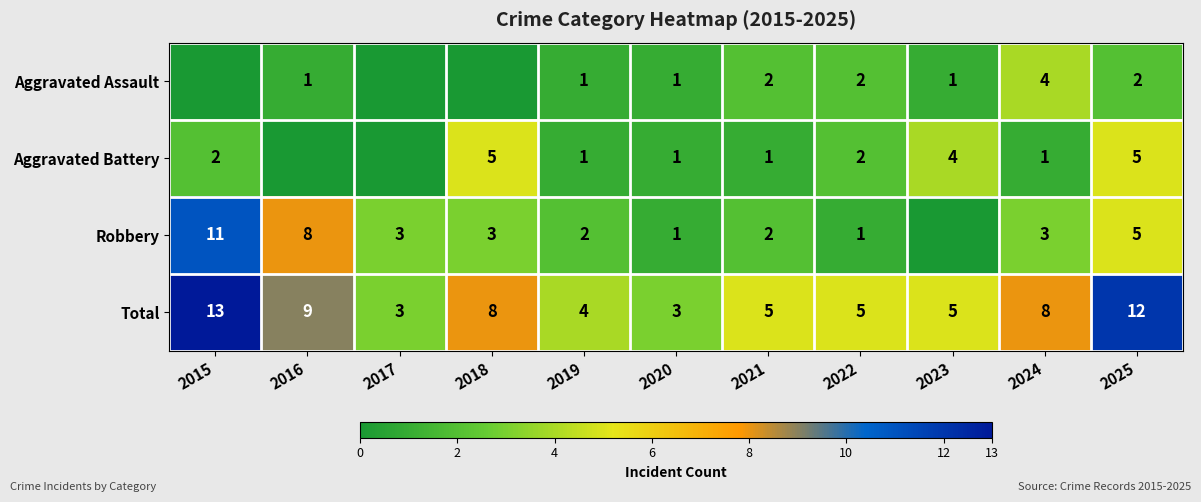

What is the difference between the maximum and minimum values in the Total series?

10